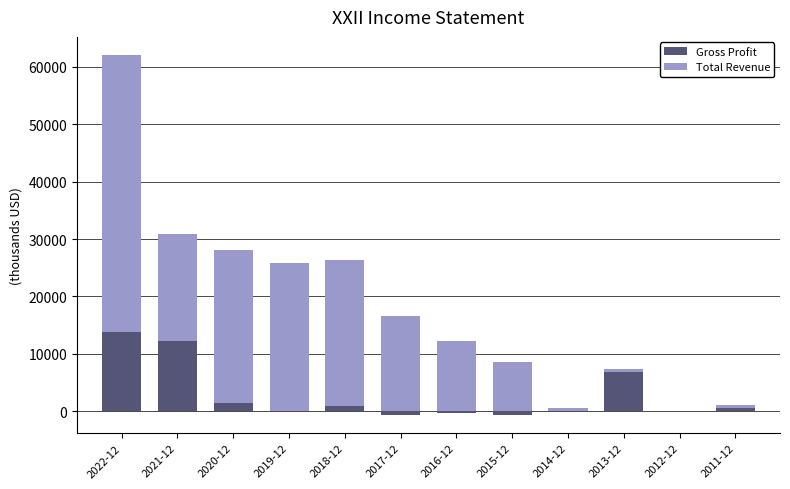

Reading left to right, list all the values displayed in this chart.

Gross Profit: 13800	12200	1400	0	900	-700	-400	-600	0	6800	0	600
Total Revenue: 48300	18700	26700	25800	25500	16600	12300	8500	500	500	0	400